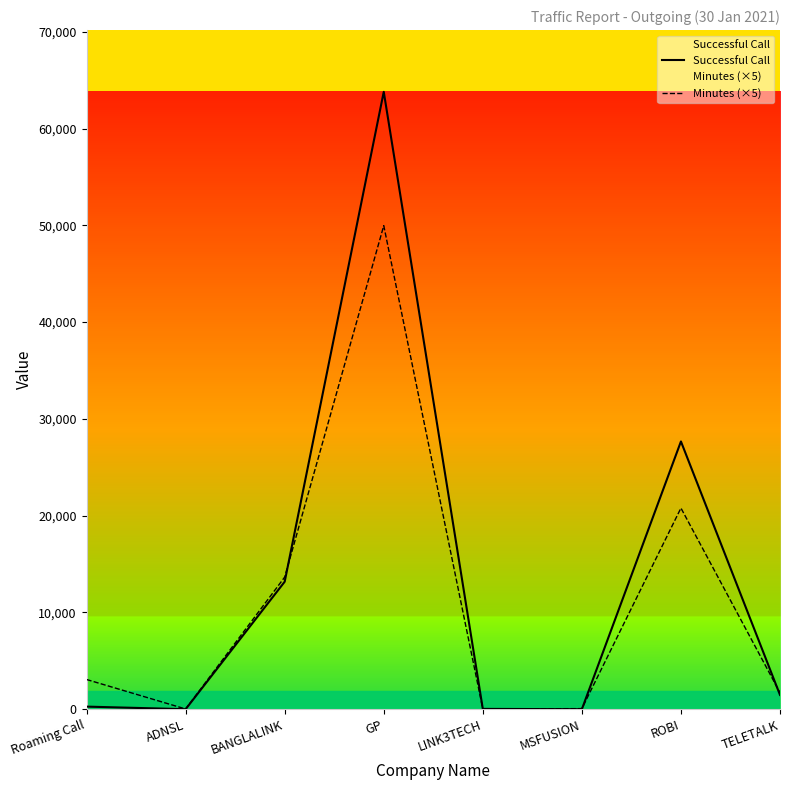

What is the difference between the Successful Call values at ADNSL and BANGLALINK?

13174.0